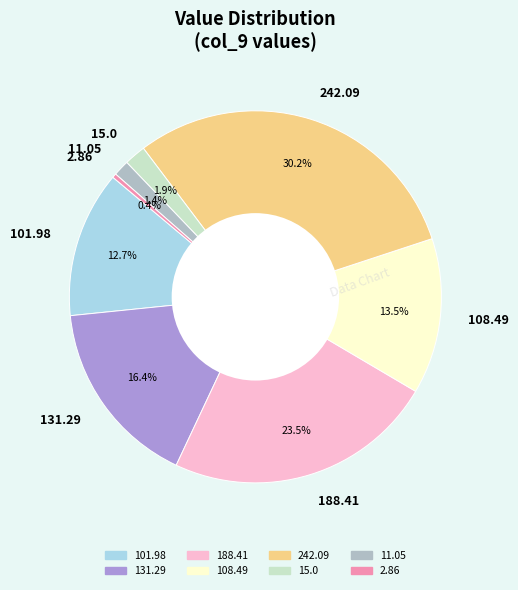

How many slices are in this pie chart?

8